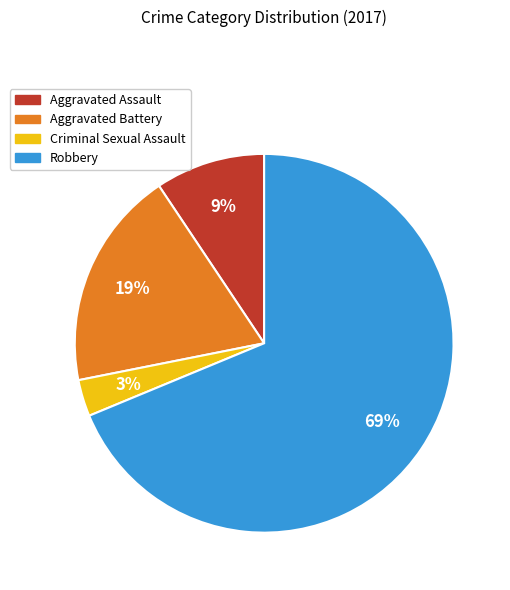

How many segments does this pie chart have?

4